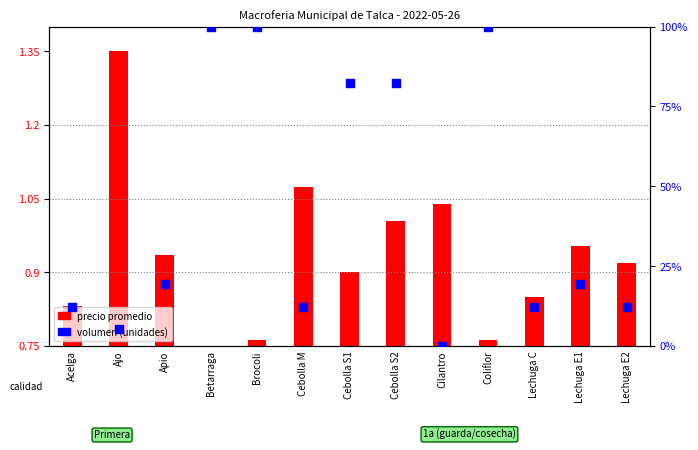

Which series has the largest total across all categories?

volumen